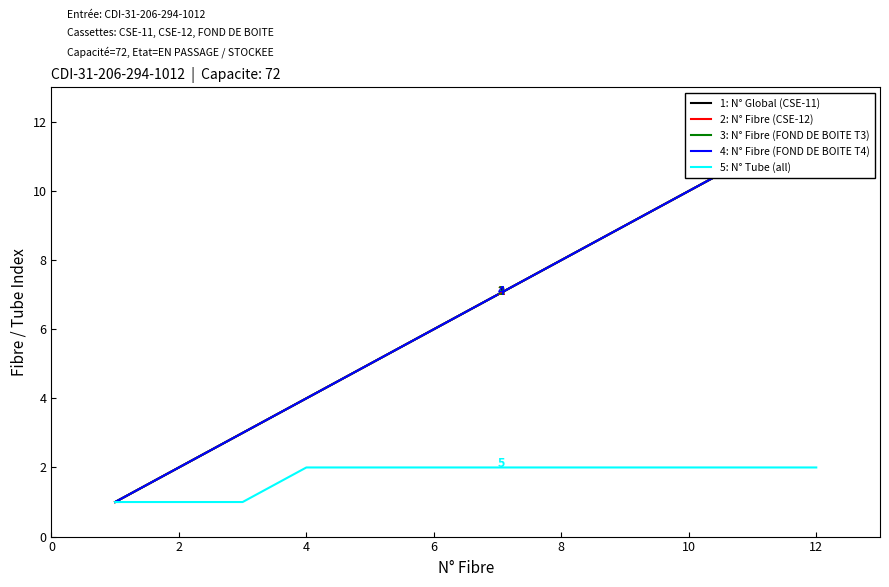

True or false: 1: N° Global (CSE-11) has more than 0 points higher than both neighbors.

False